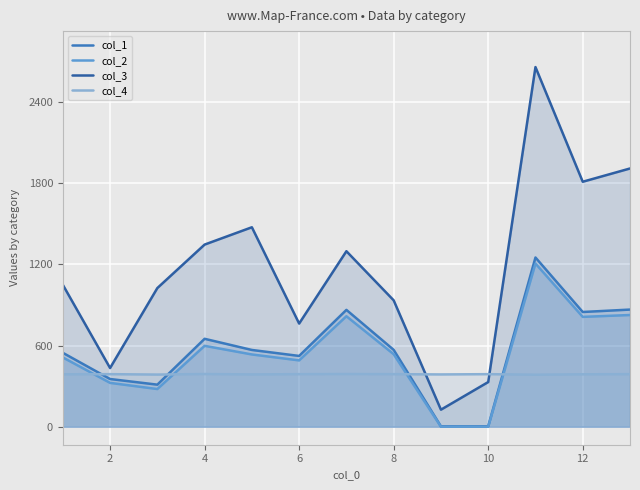

True or false: col_2 has more than 0 points higher than both neighbors.

True